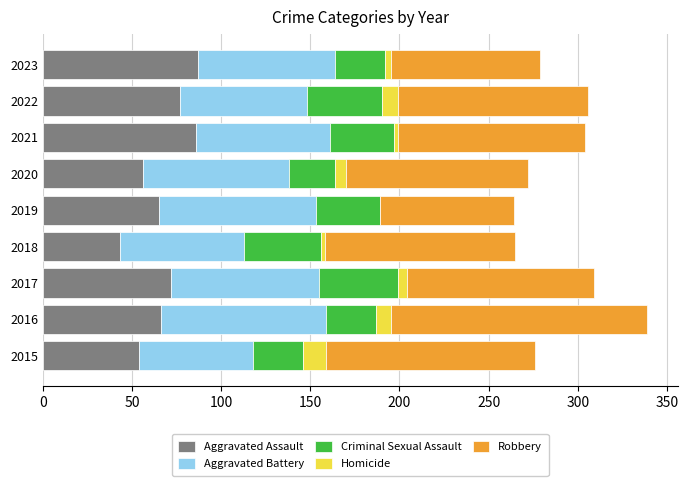

Is it true that Aggravated Assault equals 42 at 2022?

False